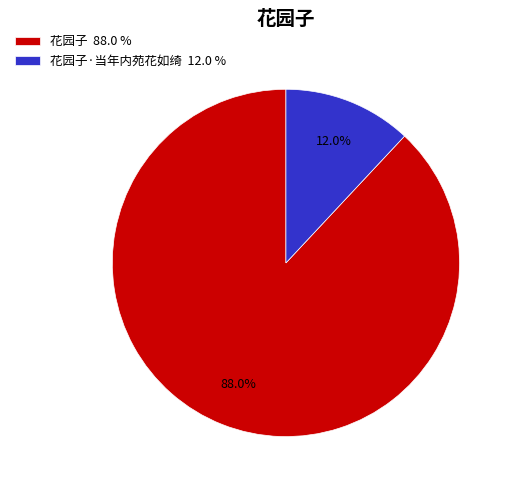

Rank the categories by value from lowest to highest.

花园子·当年内苑花如绮 12.0 %, 花园子 88.0 %